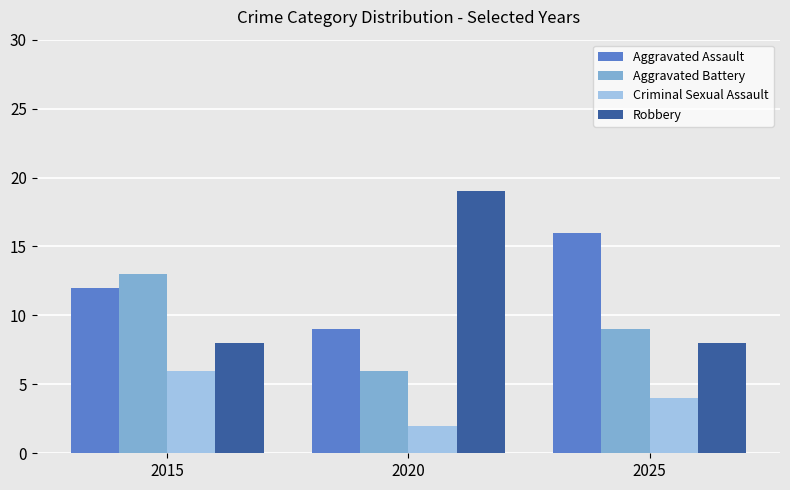

Which category has the highest value in the Aggravated Battery series?

2015